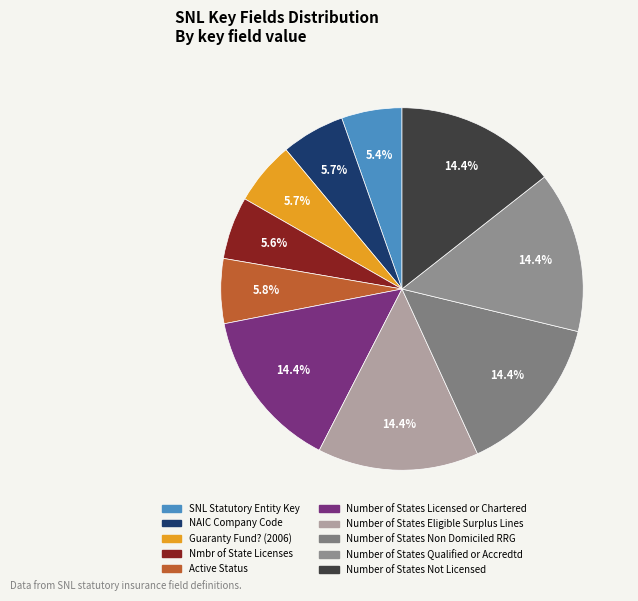

Rank the categories by value from lowest to highest.

SNL Statutory Entity Key, Nmbr of State Licenses, NAIC Company Code, Guaranty Fund? (2006), Active Status, Number of States Eligible Surplus Lines, Number of States Licensed or Chartered, Number of States Non Domiciled RRG, Number of States Qualified or Accredtd, Number of States Not Licensed